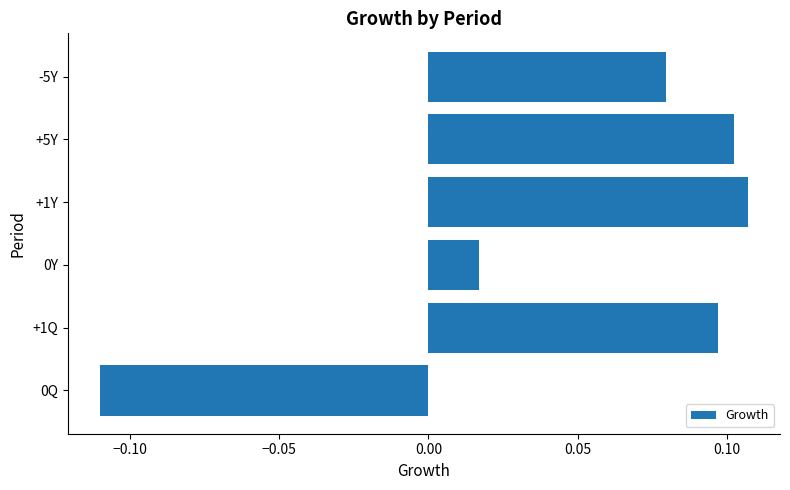

What is the sum of all values?

0.3